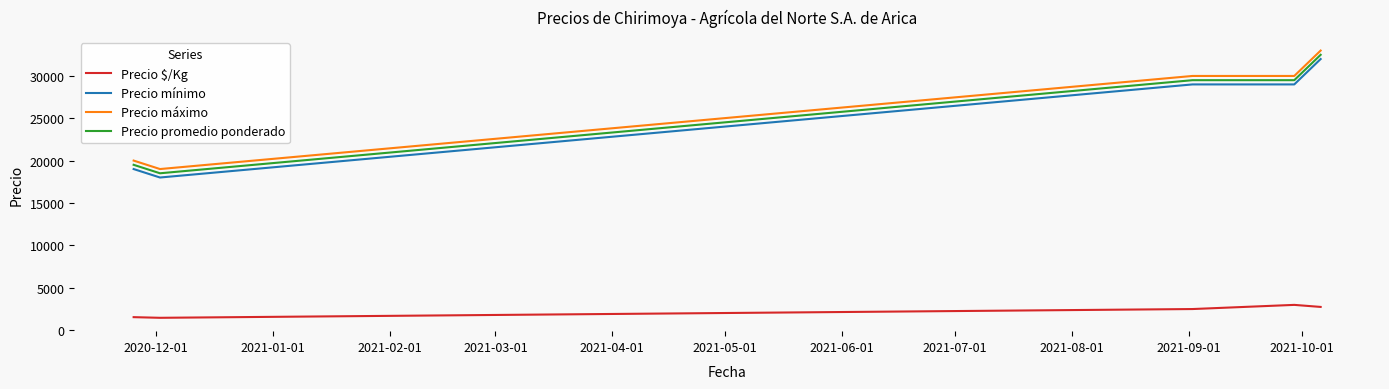

What is the difference between the maximum and minimum values in the Precio $/Kg series?

1527